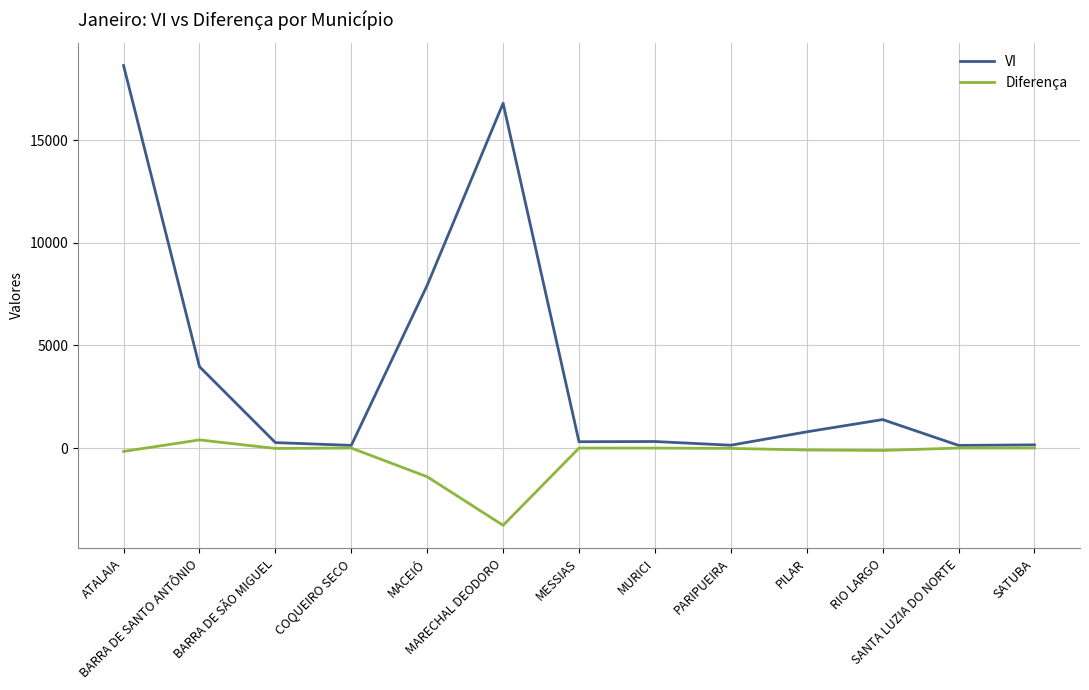

Which series has the largest total across all categories?

VI